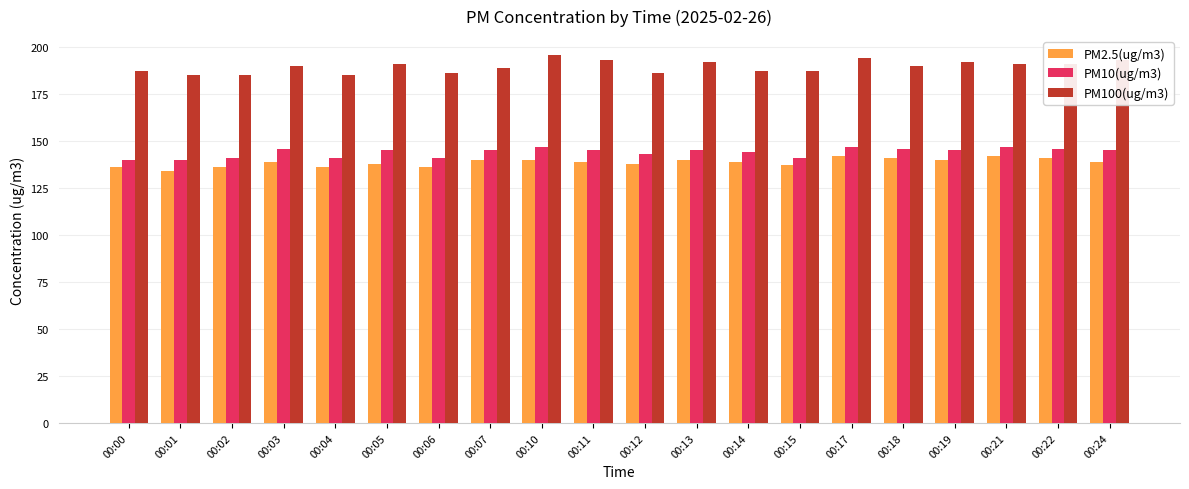

Is the value of PM100(ug/m3) at 00:22 greater than the value of PM10(ug/m3) at 00:15?

Yes